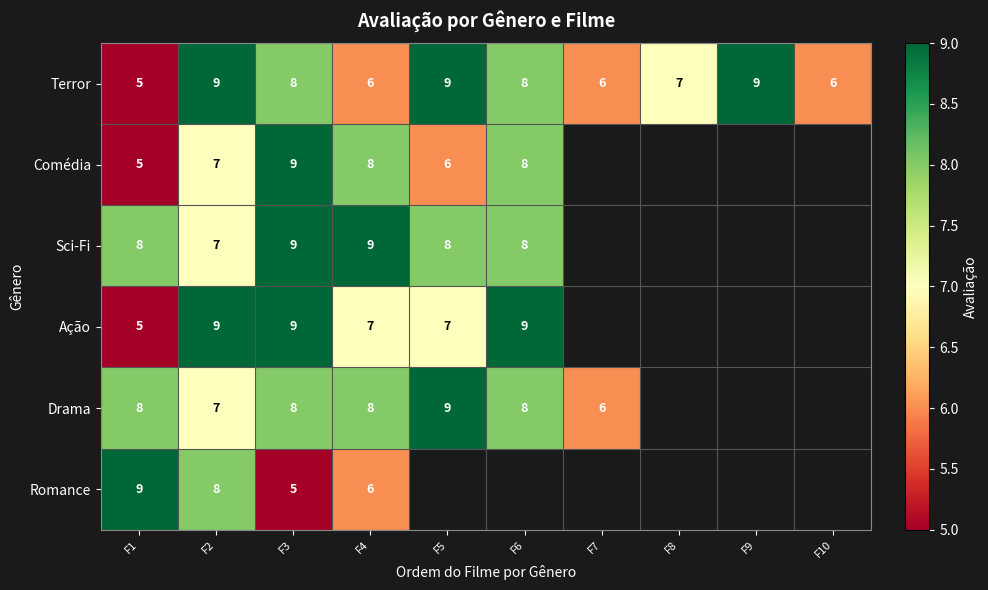

What is the maximum value for Terror?

9